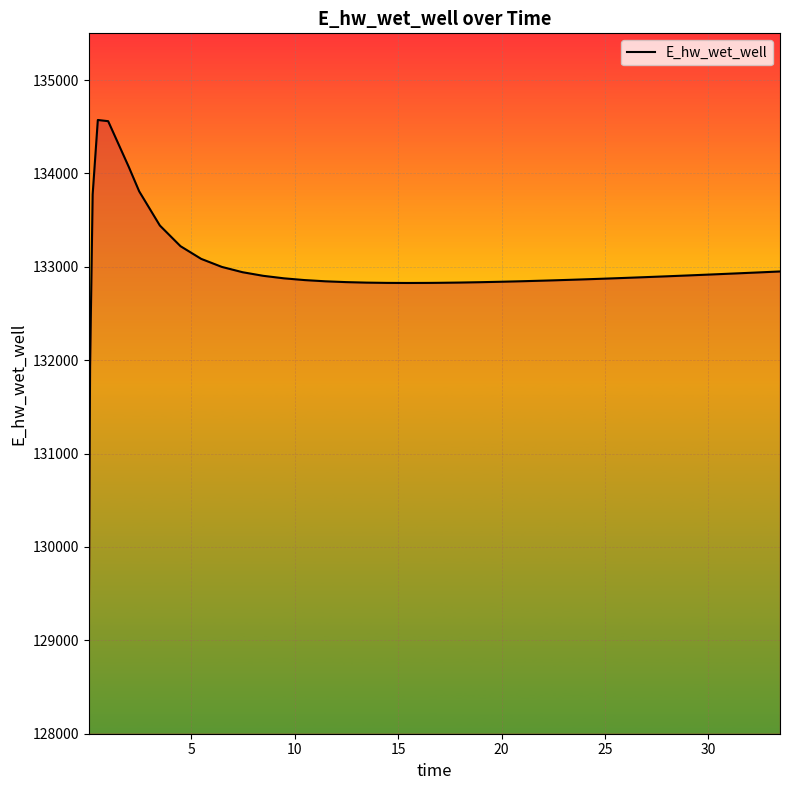

What is the smallest value displayed?

129049.5